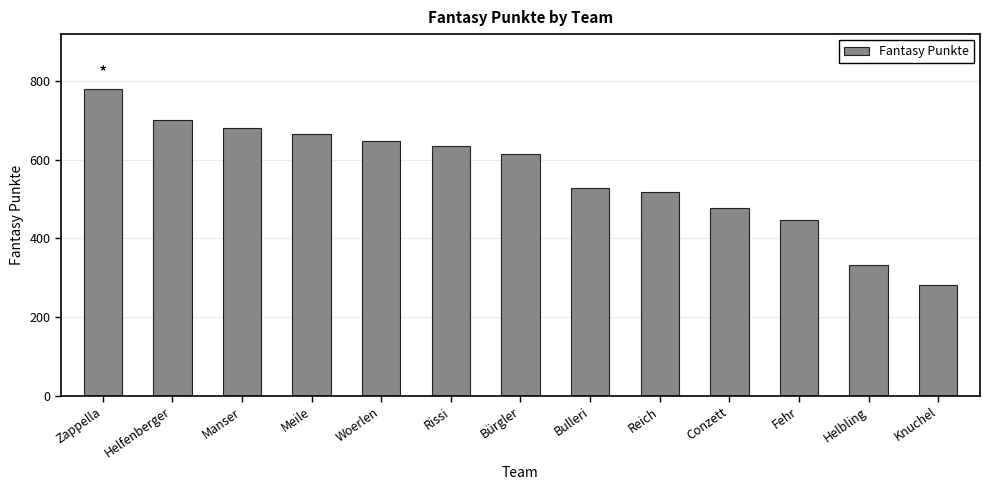

List the labels in order of value, smallest first.

Knuchel, Helbling, Fehr, Conzett, Reich, Bulleri, Bürgler, Rissi, Woerlen, Meile, Manser, Helfenberger, Zappella